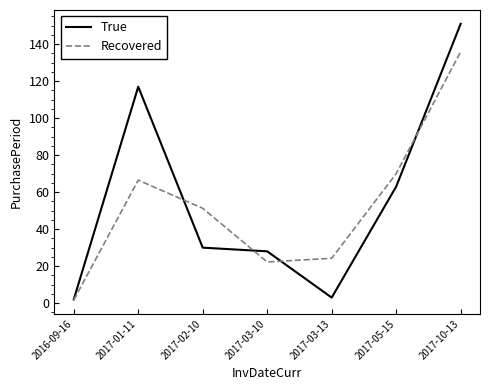

Which series has the largest range (max minus min)?

True